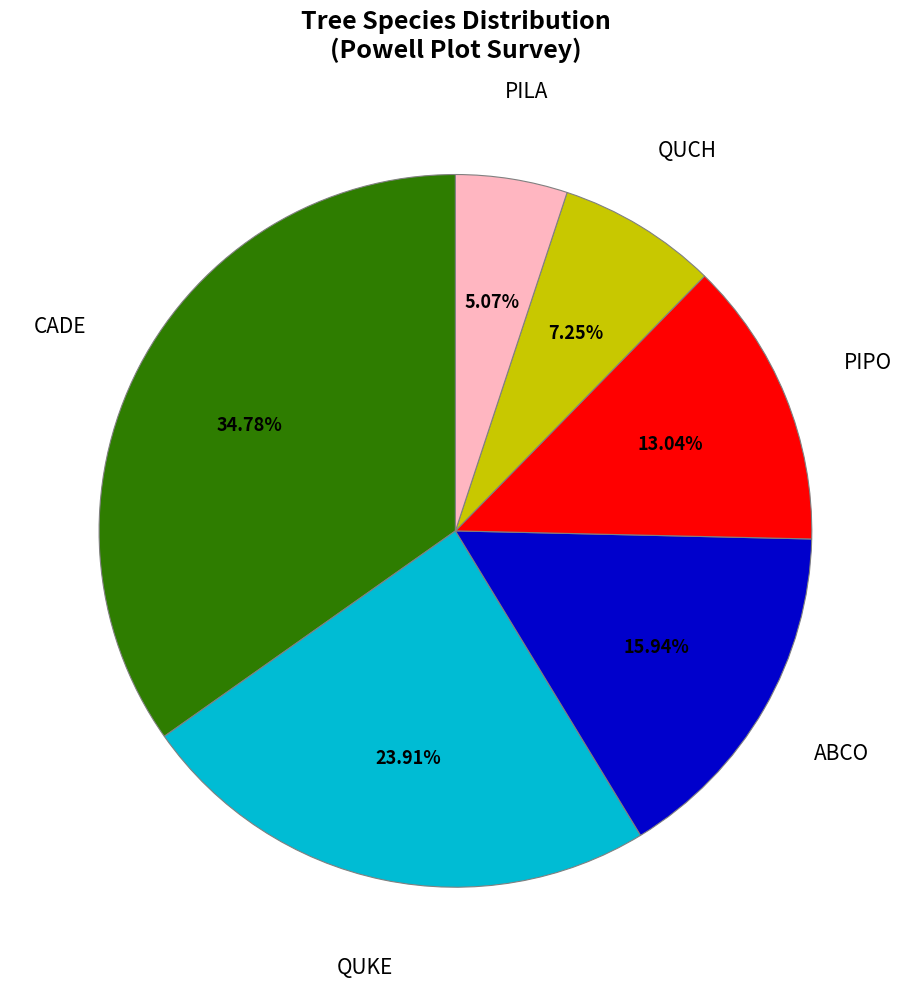

Between PIPO and PILA, which is larger?

PIPO